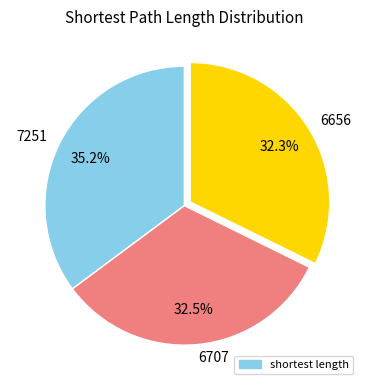

What is the largest slice in the pie chart?

7251